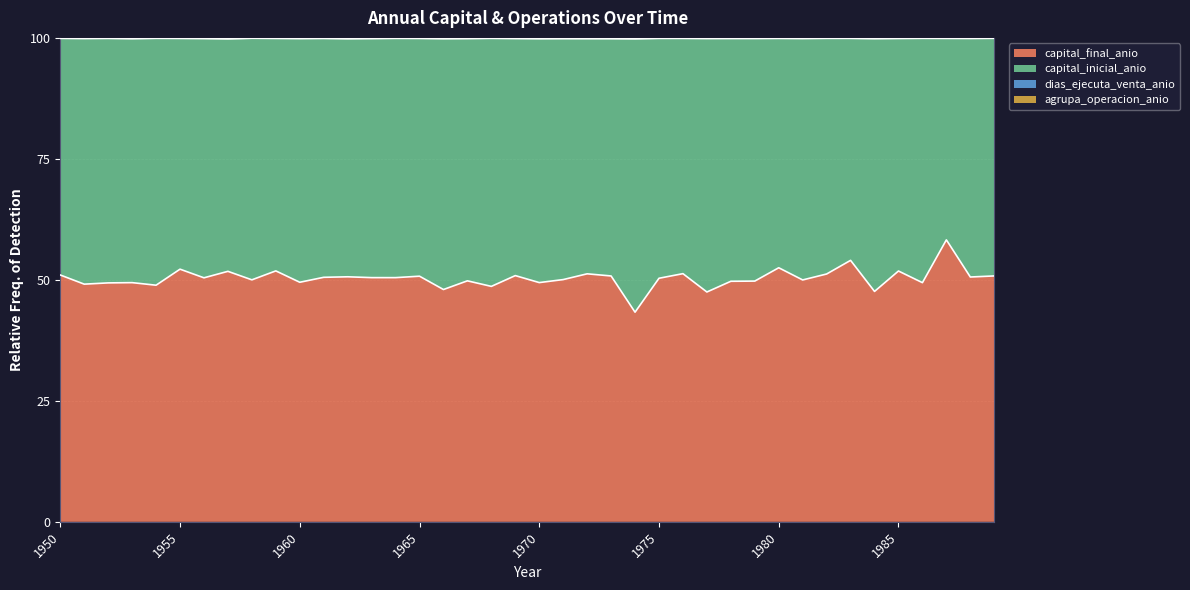

List the labels in order of agrupa_operacion_anio value, smallest first.

1957, 1974, 1962, 1953, 1970, 1966, 1973, 1972, 1984, 1971, 1960, 1967, 1956, 1963, 1969, 1951, 1981, 1977, 1978, 1979, 1985, 1961, 1988, 1959, 1955, 1965, 1987, 1952, 1980, 1975, 1950, 1983, 1976, 1964, 1982, 1968, 1954, 1986, 1989, 1958